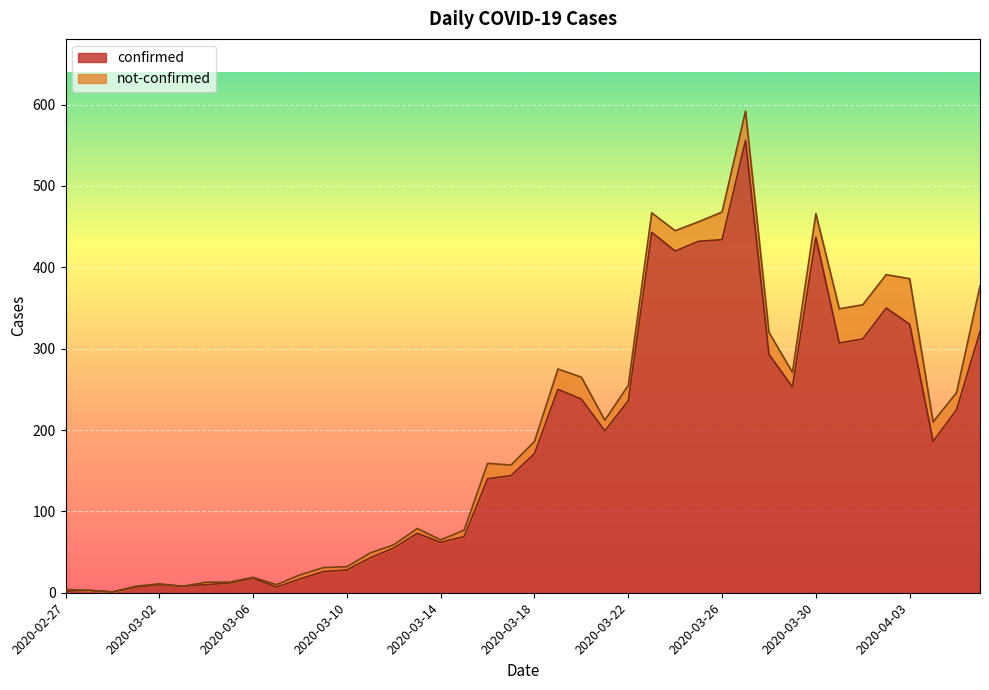

List the labels in order of value, smallest first.

2020-02-29, 2020-02-27, 2020-02-28, 2020-03-01, 2020-03-07, 2020-03-03, 2020-03-02, 2020-03-04, 2020-03-05, 2020-03-08, 2020-03-06, 2020-03-09, 2020-03-10, 2020-03-11, 2020-03-12, 2020-03-14, 2020-03-15, 2020-03-13, 2020-03-16, 2020-03-17, 2020-03-18, 2020-04-04, 2020-03-21, 2020-04-05, 2020-03-22, 2020-03-20, 2020-03-19, 2020-03-29, 2020-03-28, 2020-03-31, 2020-04-01, 2020-04-06, 2020-04-03, 2020-04-02, 2020-03-24, 2020-03-25, 2020-03-26, 2020-03-30, 2020-03-23, 2020-03-27